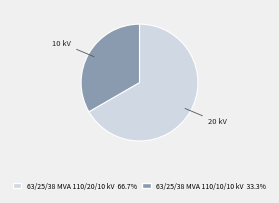

What is the ratio of the value at 63/25/38 MVA 110/20/10 kV to the value at 63/25/38 MVA 110/10/10 kV?

2.0